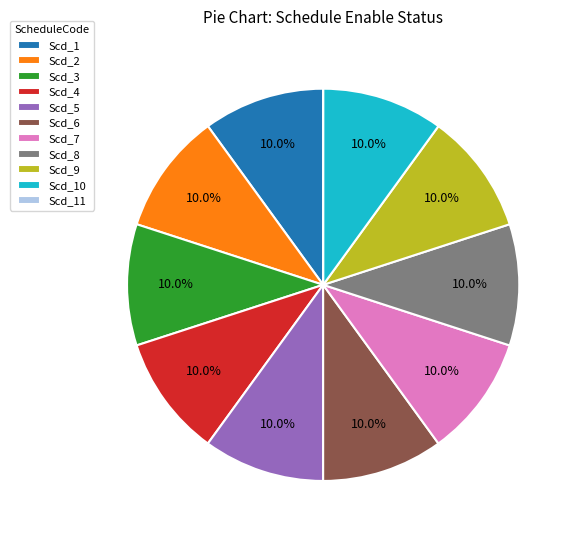

Does any single category account for the majority?

No